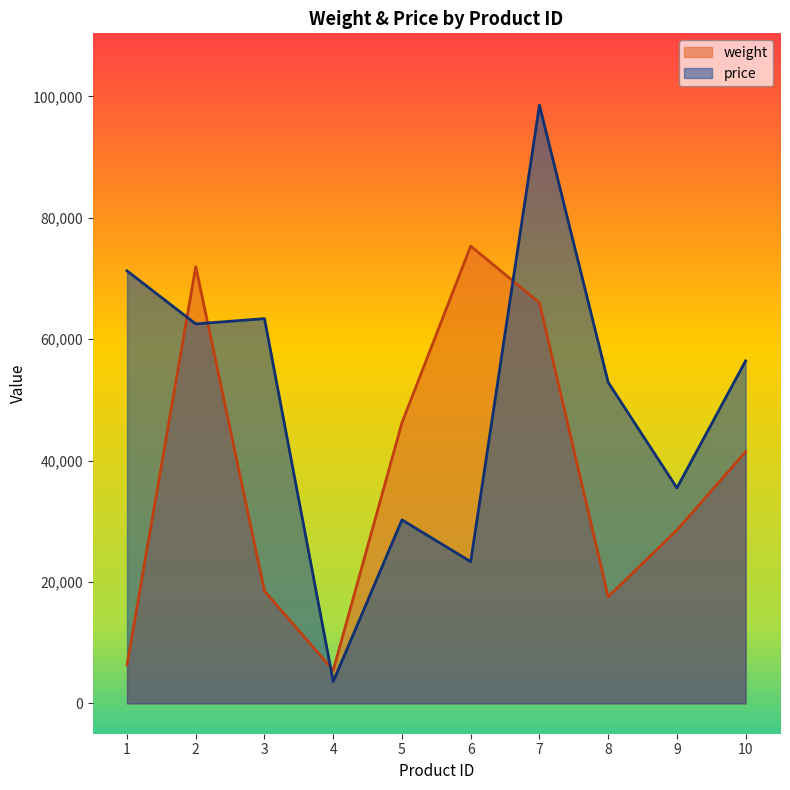

In weight, how many points are lower than both neighbors (excluding endpoints)?

2